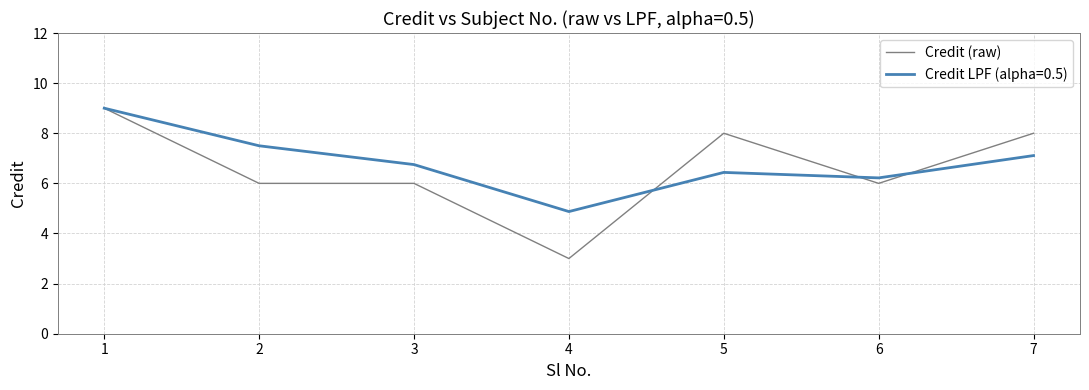

The Credit (raw) series shows 9.0 at 1. True or false?

True